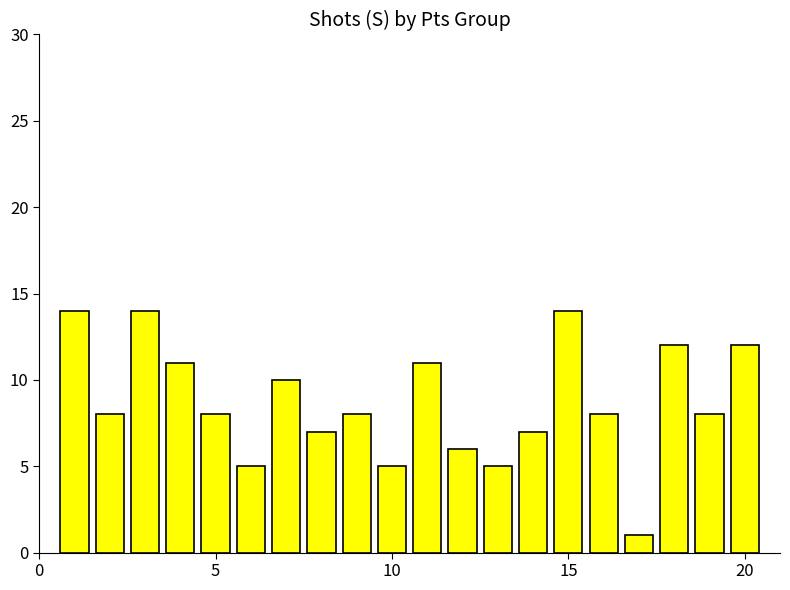

What is the minimum value shown in the chart?

1